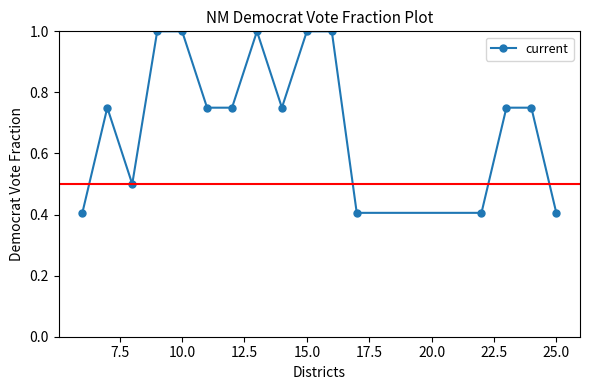

How many values are between 0 and 1?

16